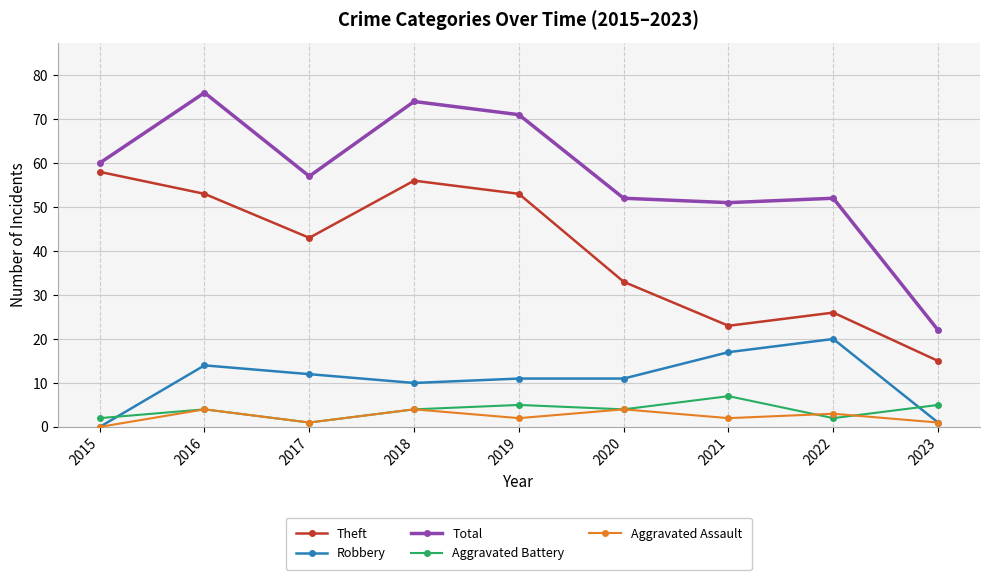

How many interior local peaks does the Theft series have?

2